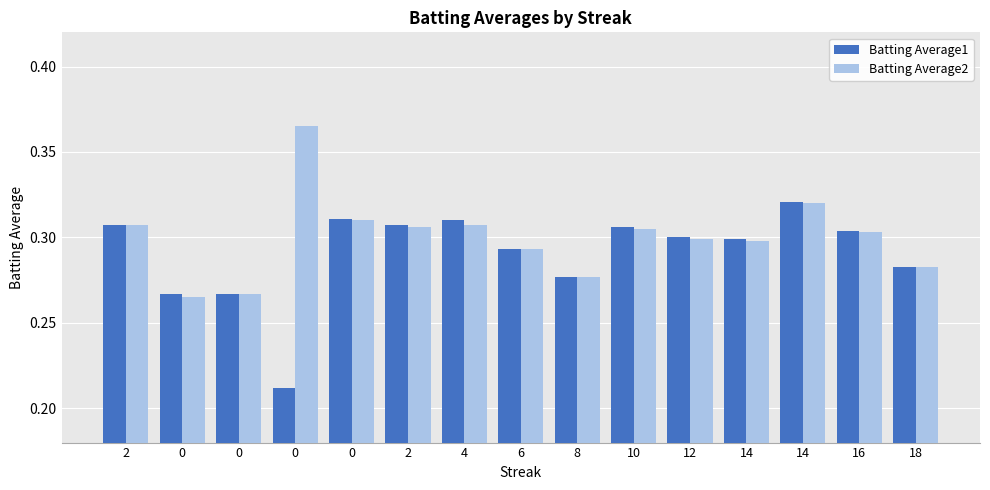

How many series are shown in this chart?

2